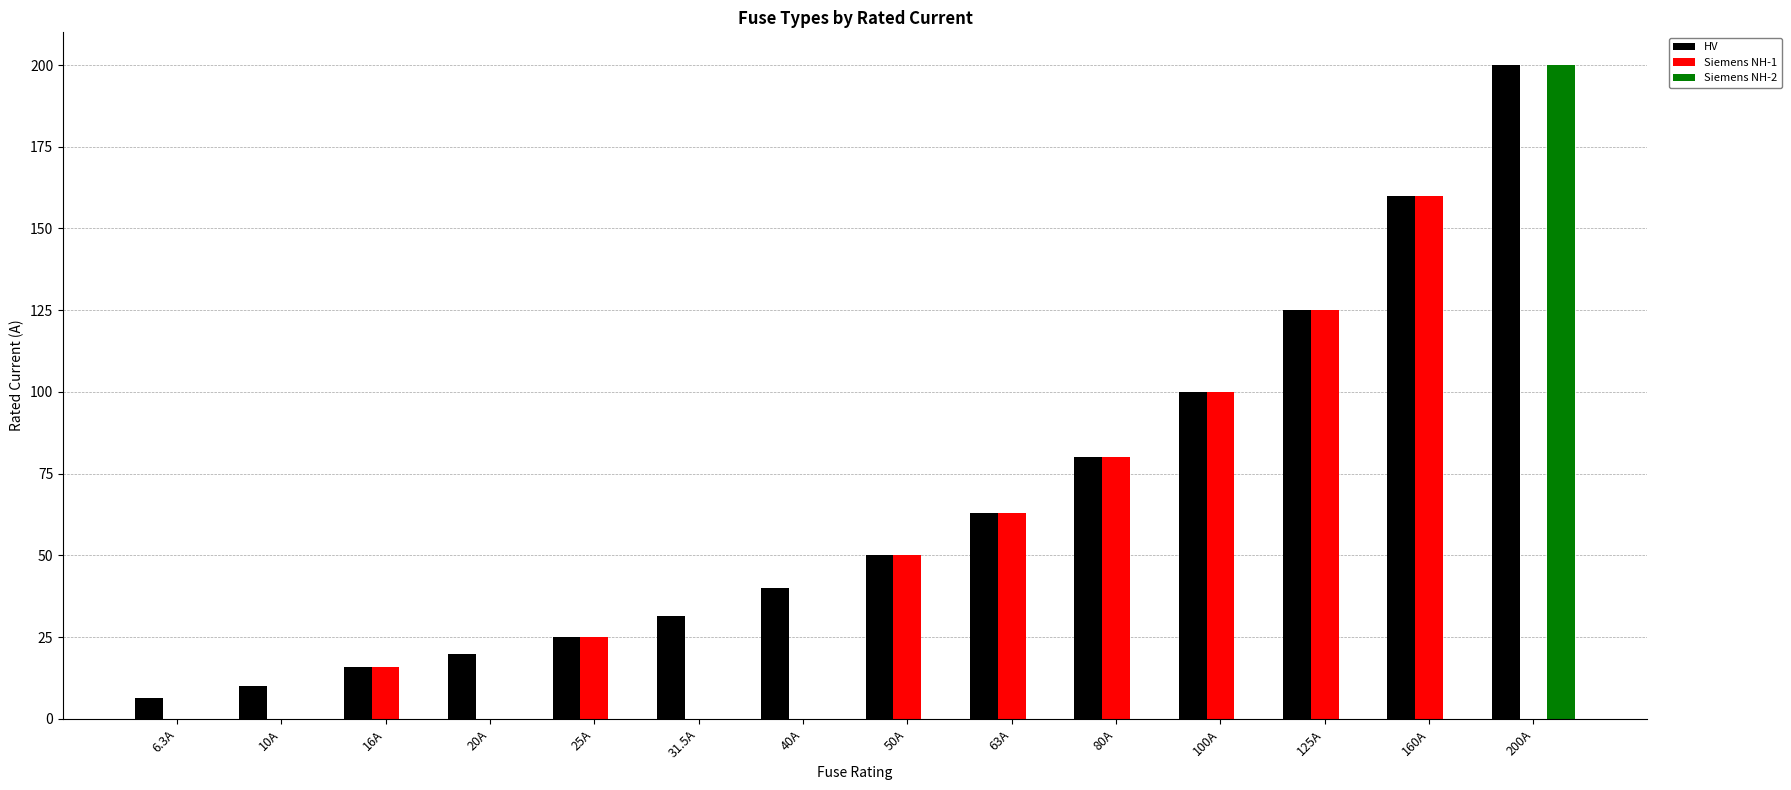

At which category is the sum across all series the highest?

200A